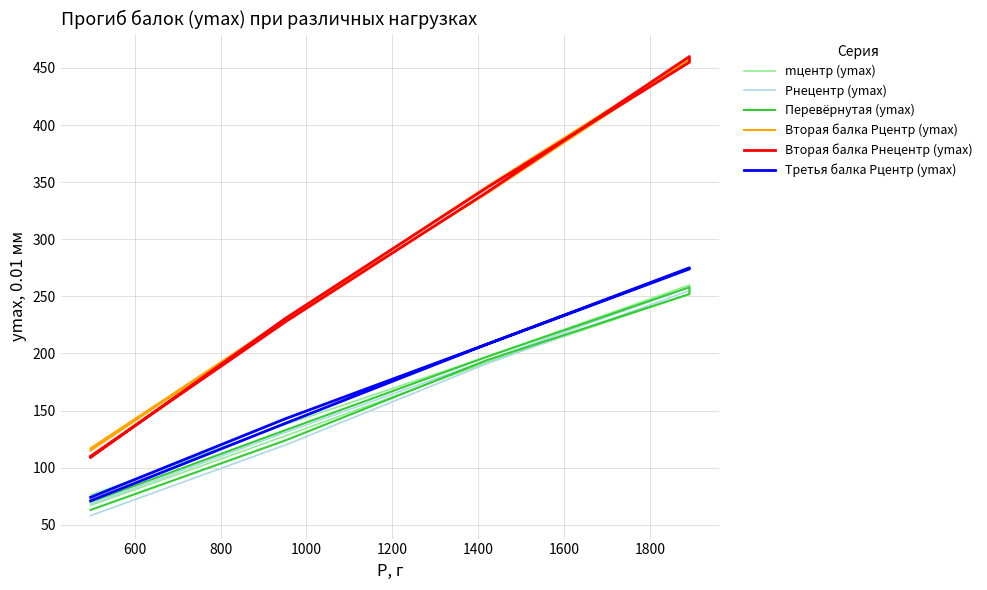

What are all the series names shown in the legend?

mцентр (ymax), Pнецентр (ymax), Перевёрнутая (ymax), Вторая балка Pцентр (ymax), Вторая балка Pнецентр (ymax), Третья балка Pцентр (ymax)